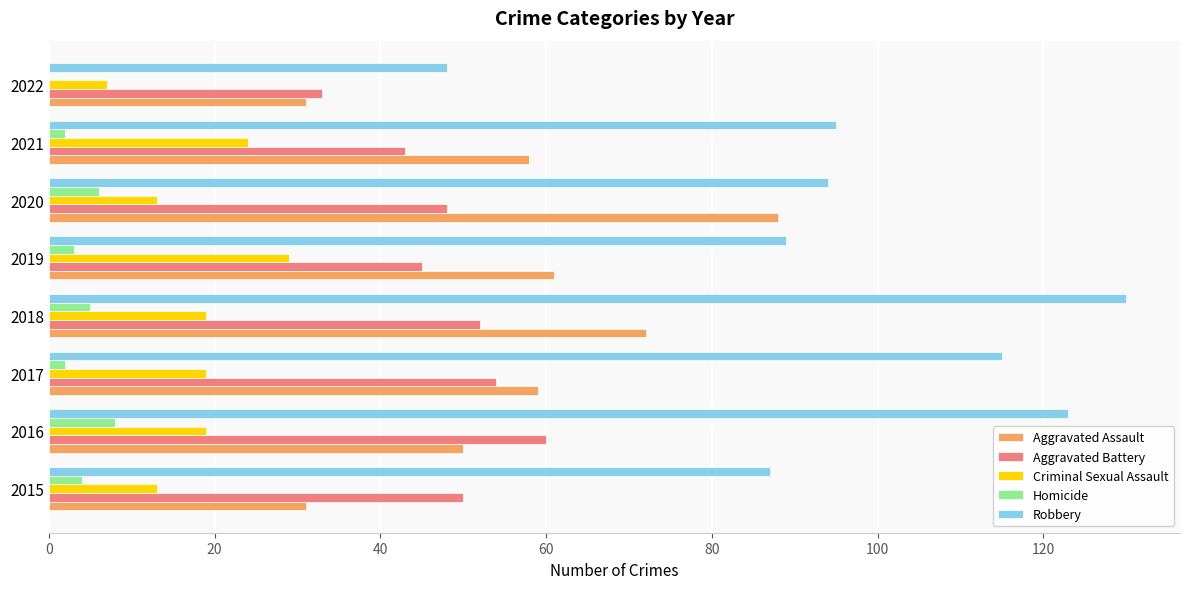

What is the sum of all Aggravated Battery values?

385